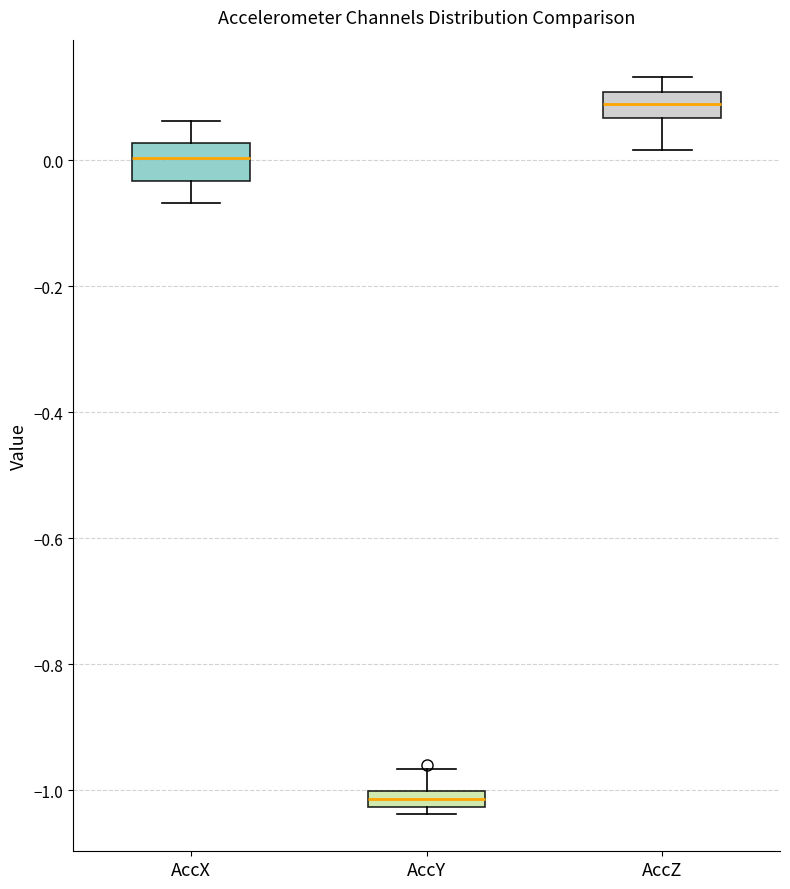

Which box has the highest median line?

AccZ